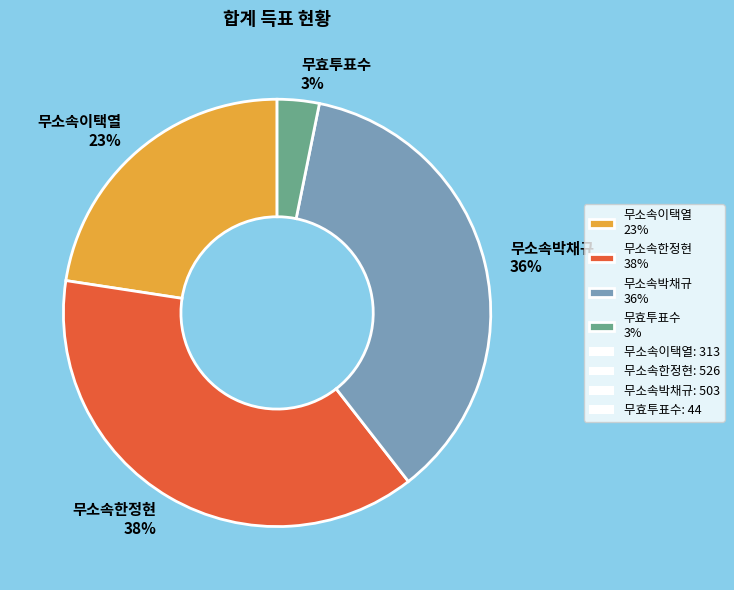

Between 무효투표수 3% and 무소속한정현 38%, which is larger?

무소속한정현 38%